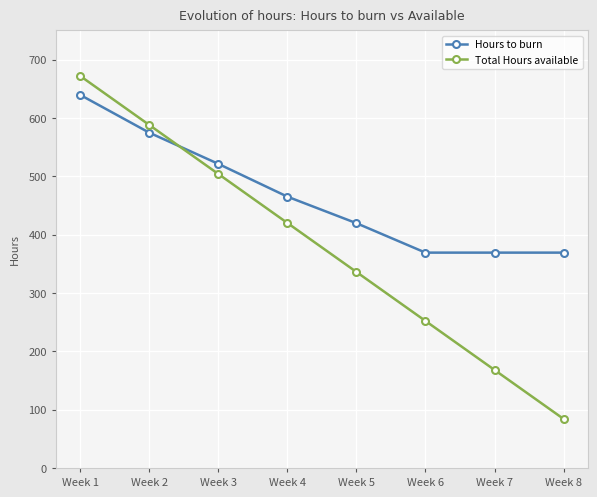

How many lines are shown in the chart?

2